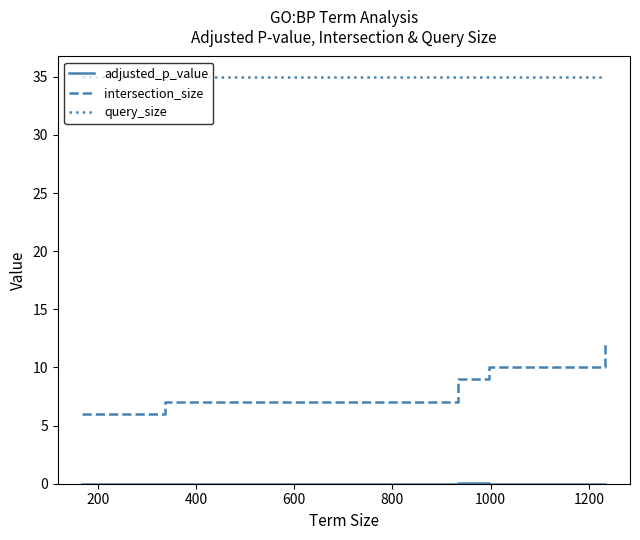

What is the difference between the second highest and second lowest values in the intersection_size series?

4.0